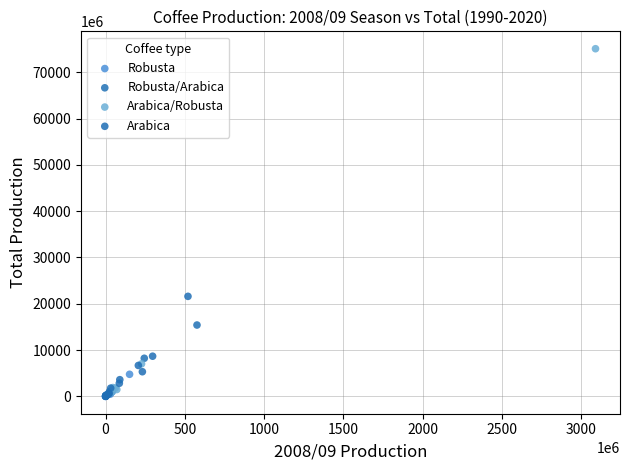

Which series has the largest Y range (max minus min)?

Arabica/Robusta